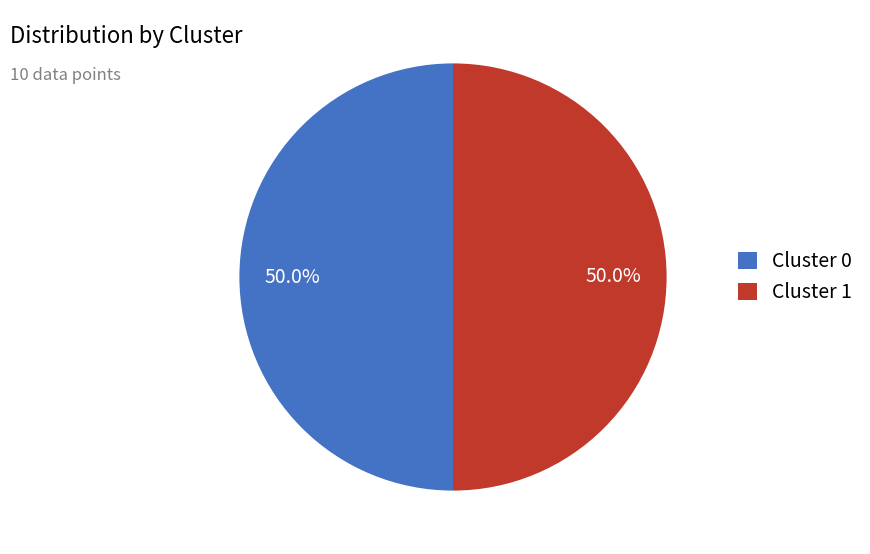

What is the total percentage of Cluster 0 and Cluster 1?

100.0%